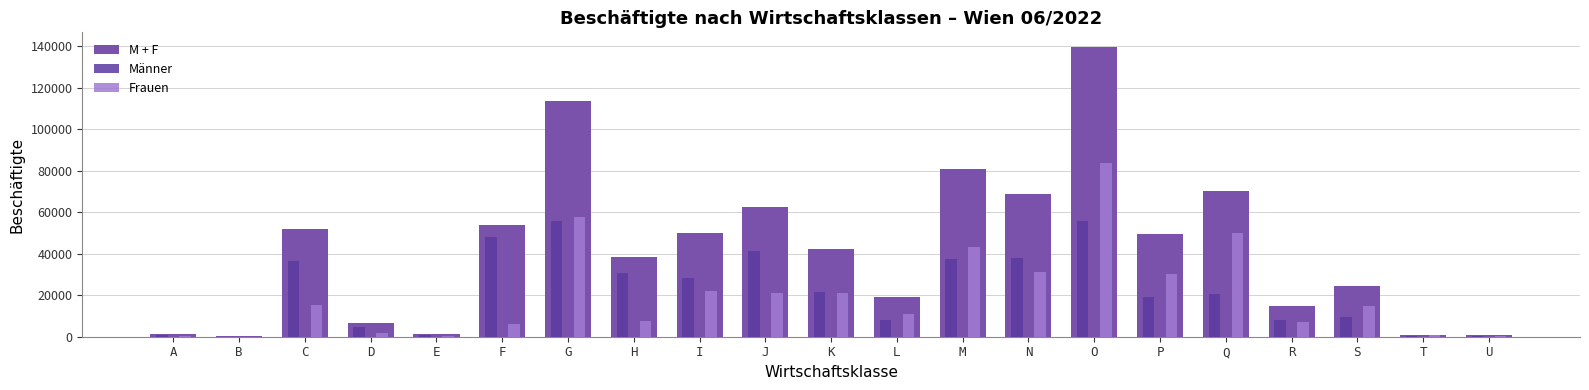

At which label does Frauen first exceed 14883?

C